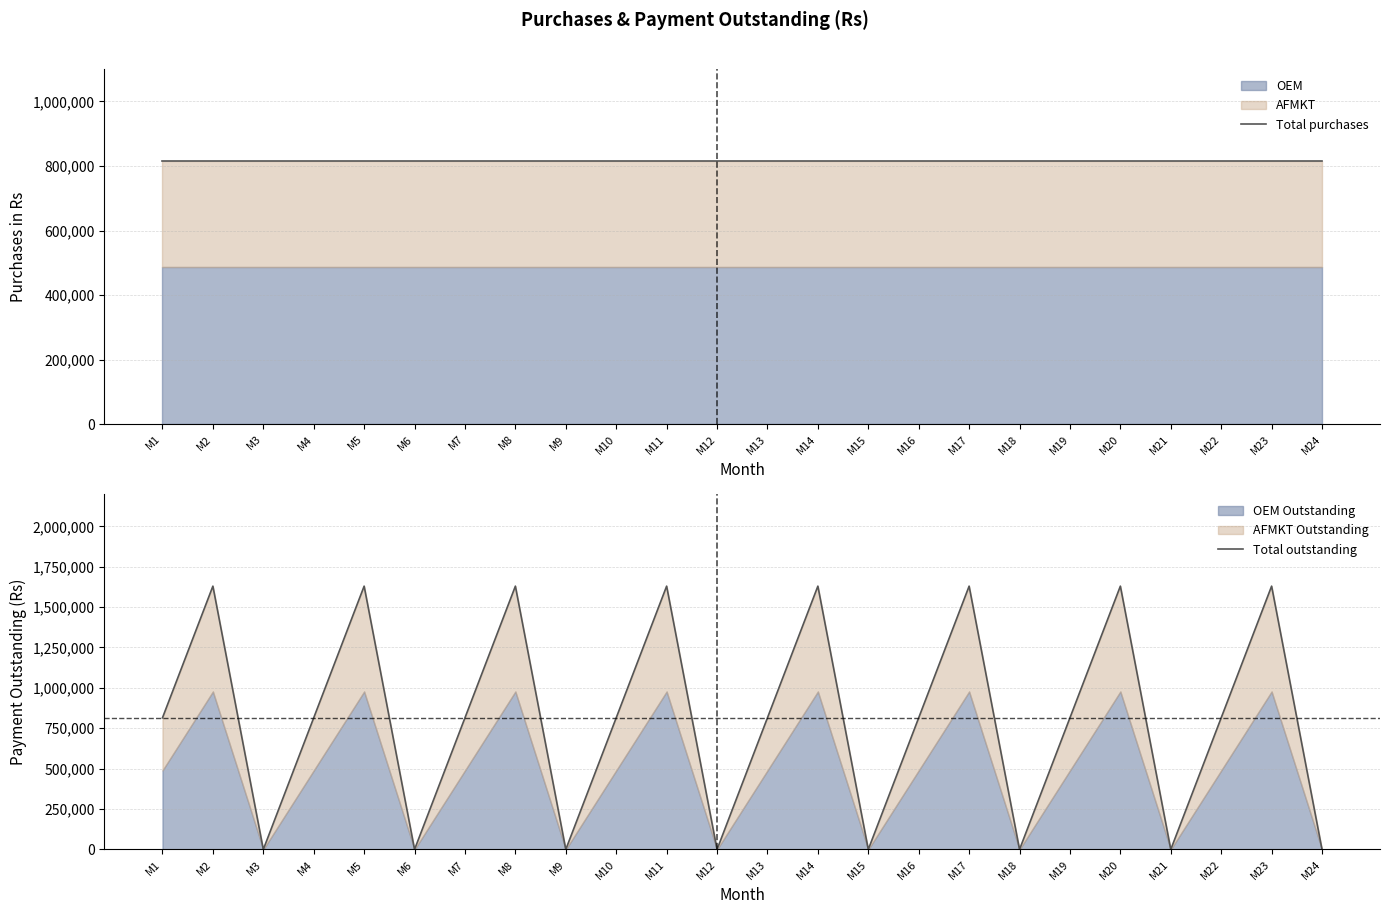

List the labels in order of Total purchases value, smallest first.

M1, M2, M3, M4, M5, M6, M7, M8, M9, M10, M11, M12, M13, M14, M15, M16, M17, M18, M19, M20, M21, M22, M23, M24